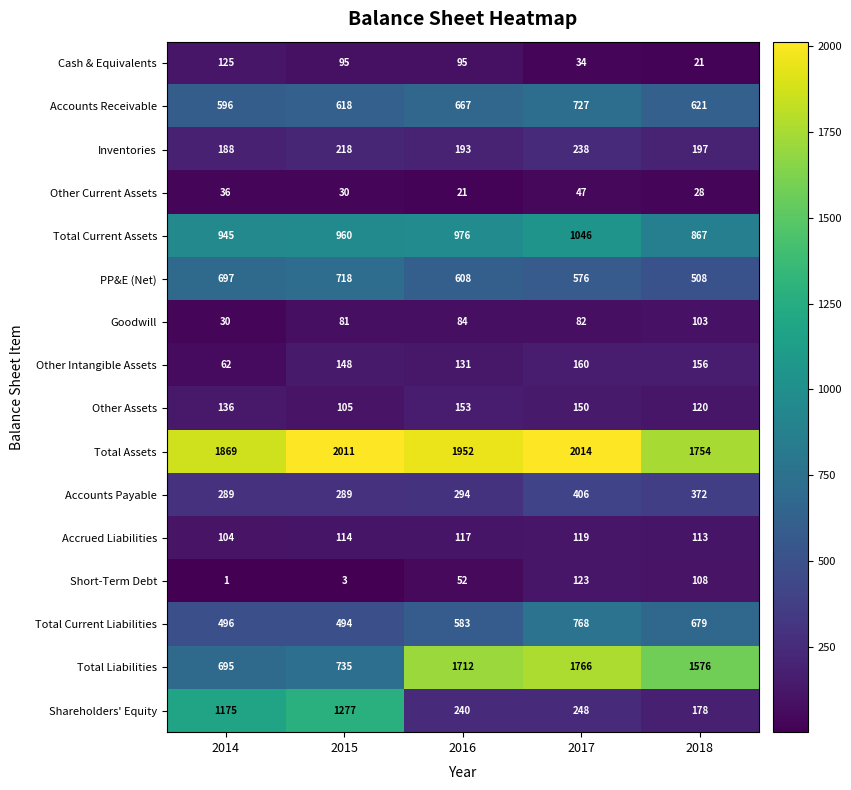

Rank the series at 2017 from highest to lowest value.

Total Assets, Total Liabilities, Total Current Assets, Total Current Liabilities, Accounts Receivable, PP&E (Net), Accounts Payable, Shareholders' Equity, Inventories, Other Intangible Assets, Other Assets, Short-Term Debt, Accrued Liabilities, Goodwill, Other Current Assets, Cash & Equivalents